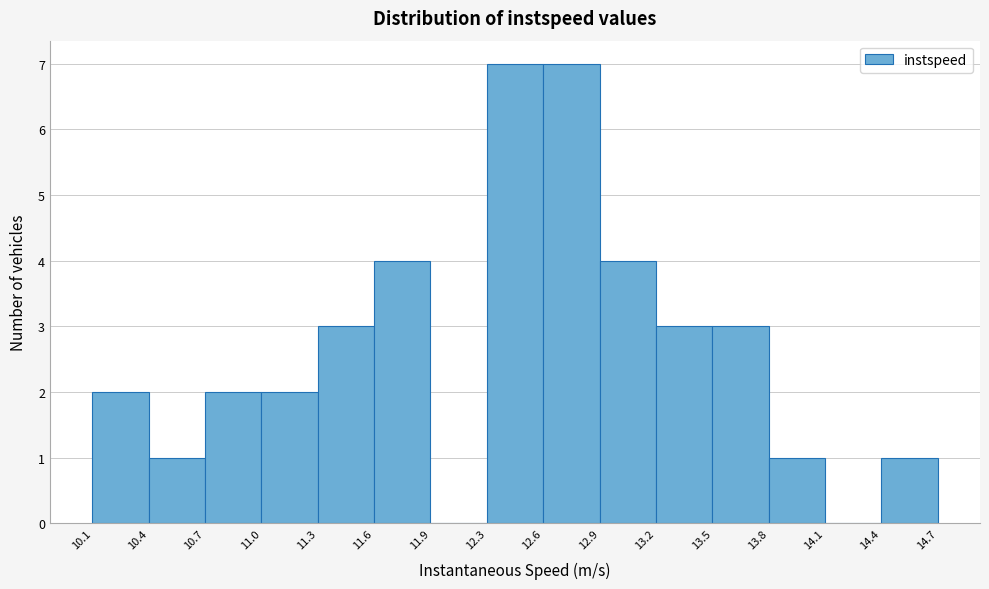

Reading left to right, transcribe this chart: for each bar, give the range it covers on the x-axis and its height. The values are not printed on the chart, so give them approximately, as read against the axis.

10.1 to 10.4: 2
10.4 to 10.7: 1
10.7 to 11.0: 2
11.0 to 11.3: 2
11.3 to 11.6: 3
11.6 to 11.9: 4
11.9 to 12.3: 0
12.3 to 12.6: 7
12.6 to 12.9: 7
12.9 to 13.2: 4
13.2 to 13.5: 3
13.5 to 13.8: 3
13.8 to 14.1: 1
14.1 to 14.4: 0
14.4 to 14.7: 1